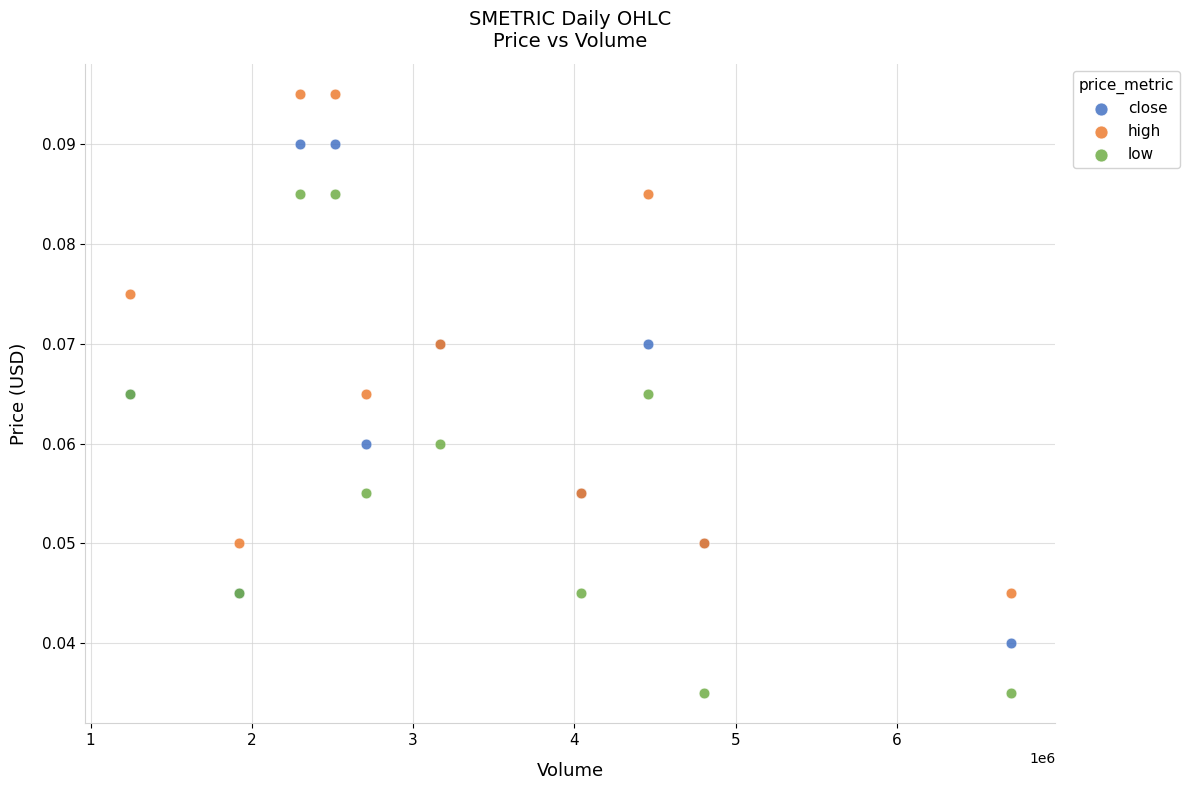

What is the X range (max minus min) for the scatter plot?

5467600.0